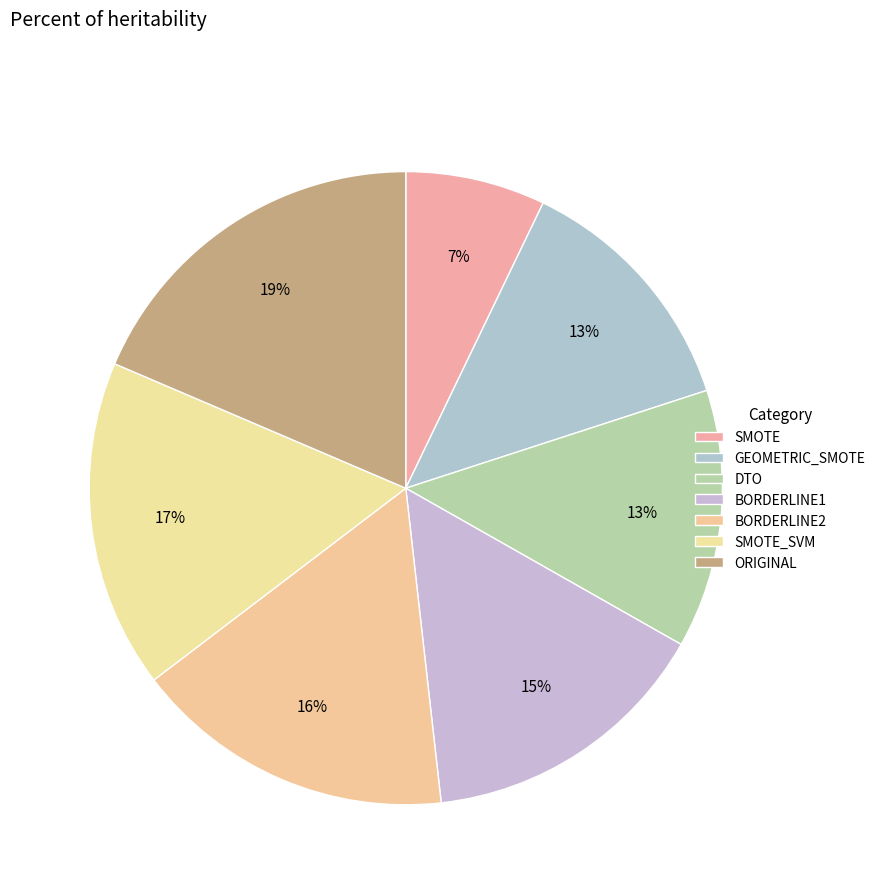

How many slices are in this pie chart?

7